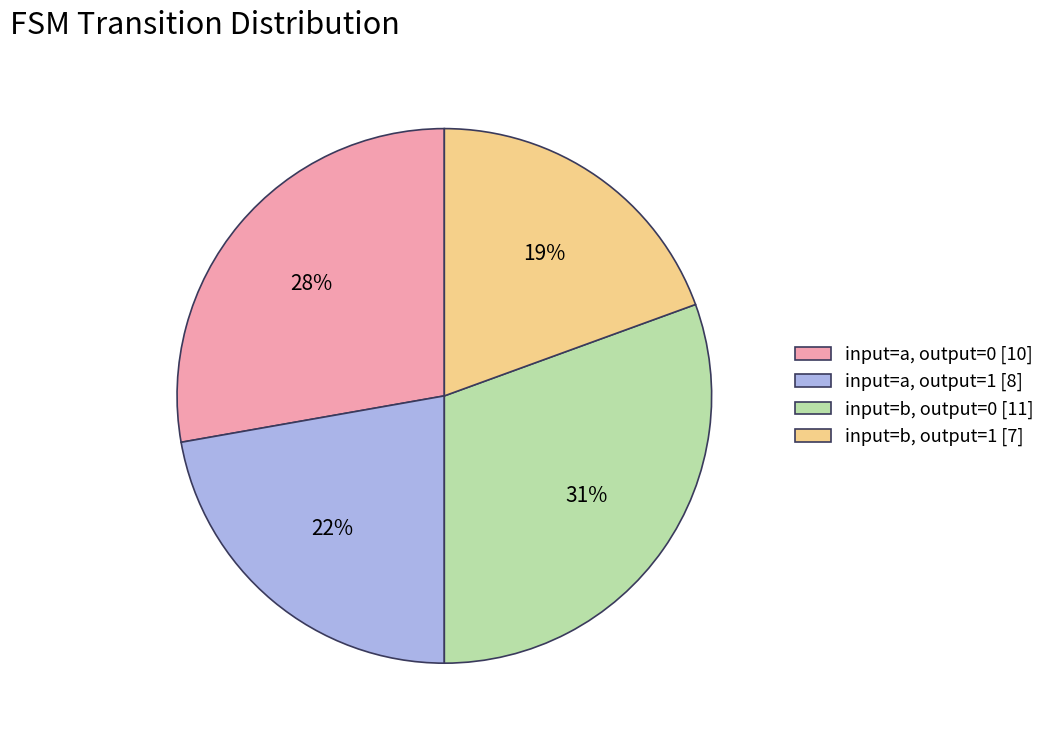

True or false: input=b, output=1 [7] accounts for 28% of the total.

False